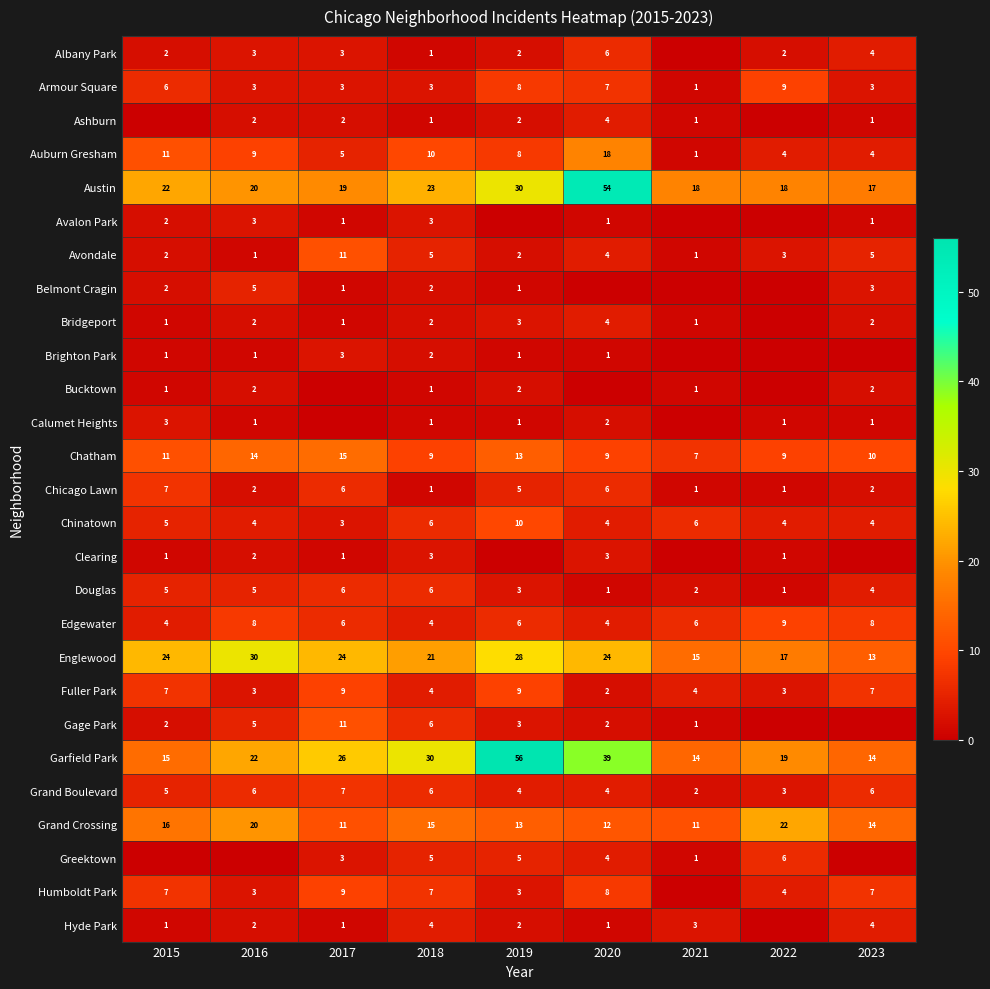

What is the minimum value for Grand Boulevard?

2